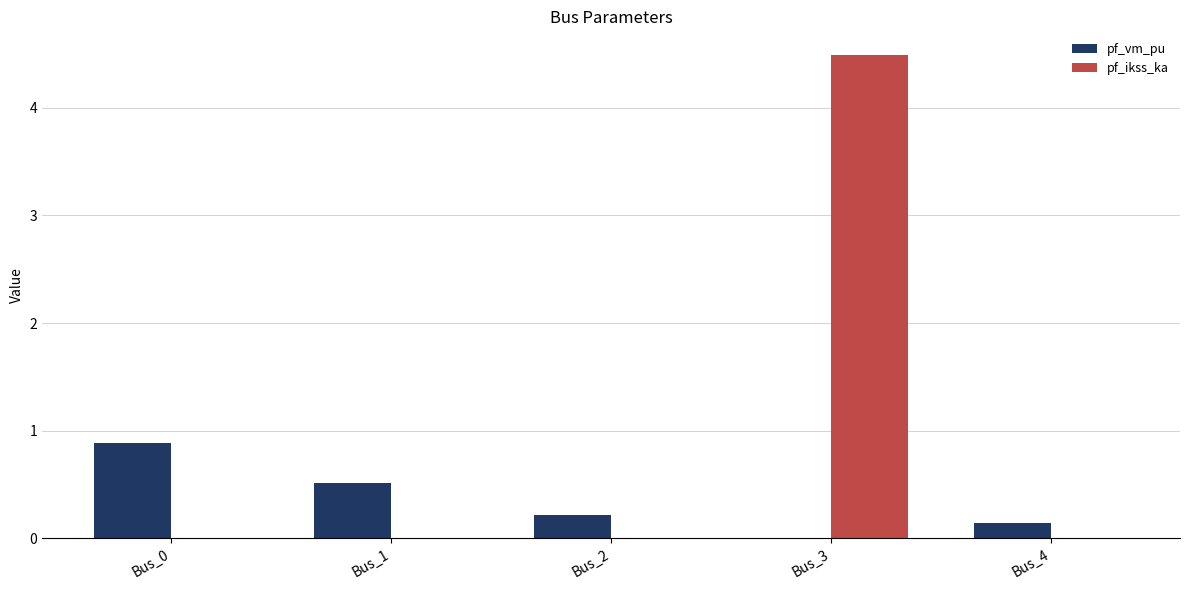

At which category is the sum across all series the highest?

Bus_3